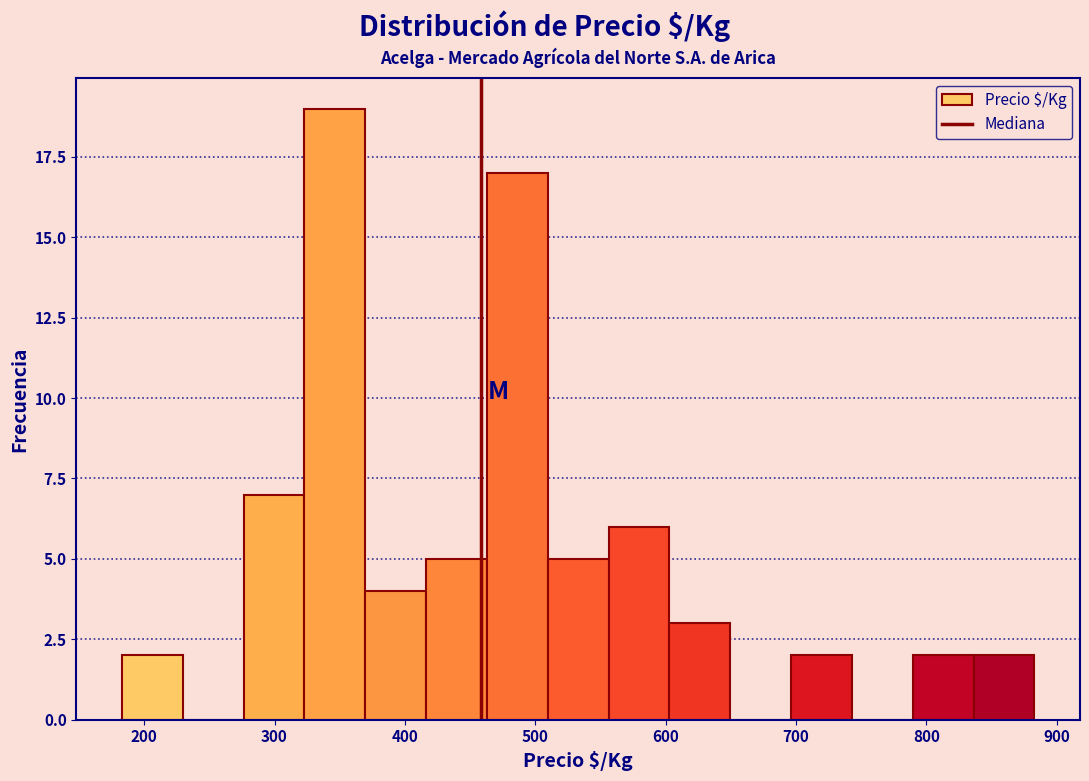

What is the height of the bar covering 840 to 880 on the x-axis? Neither the bar edges nor the heights are printed on the chart, so give them approximately, as read against the axes.

2